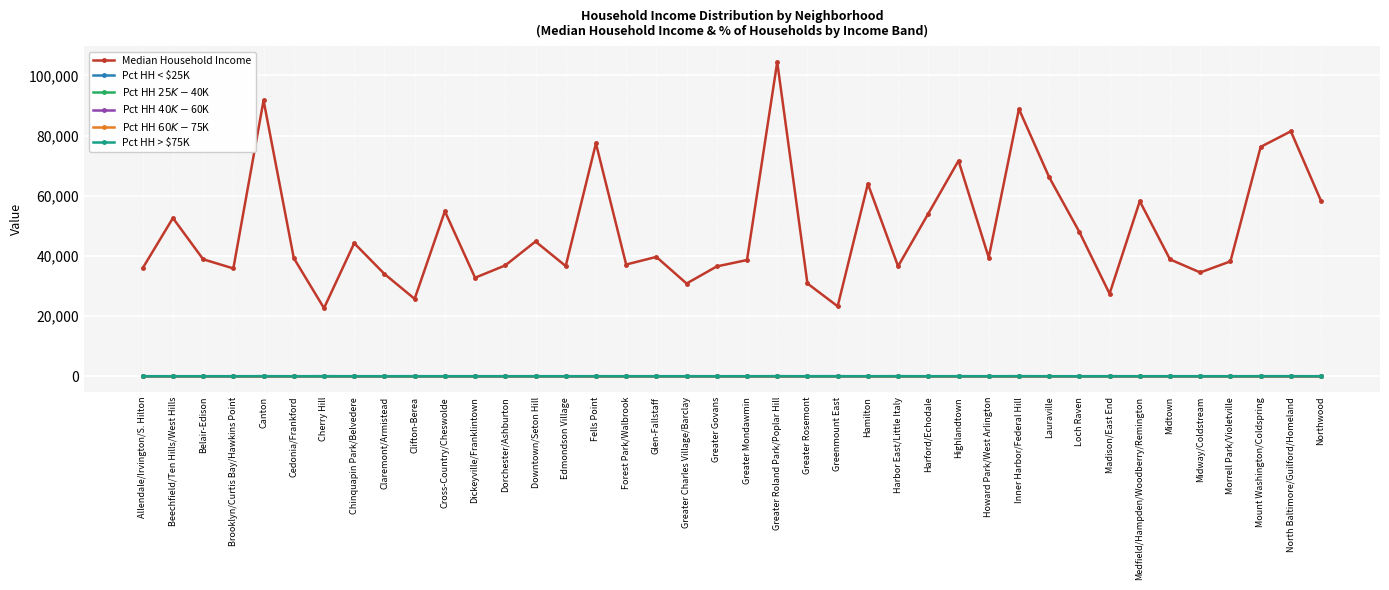

Which series has the widest spread of values?

Median Household Income